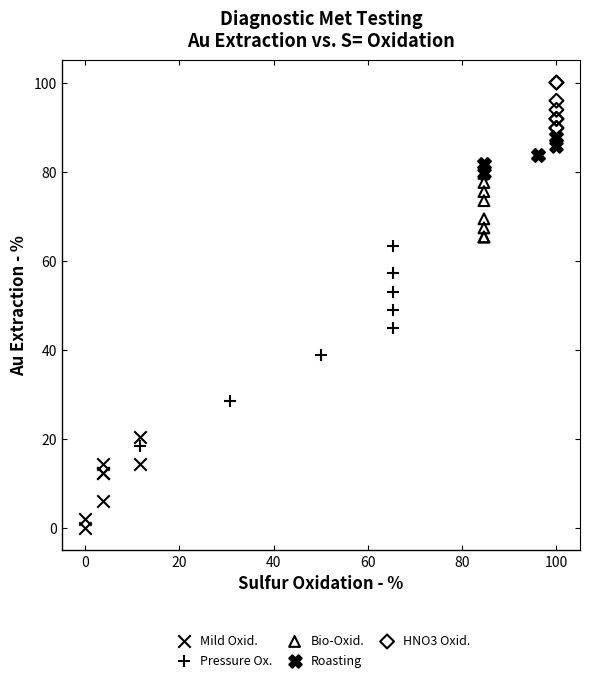

Which series reaches the minimum Y coordinate?

Mild Oxid.